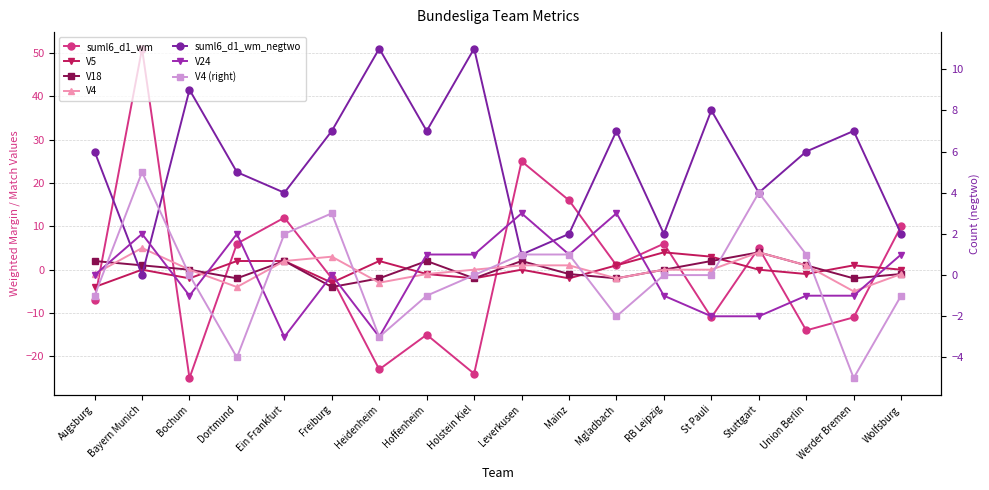

Reading right to left, transcribe all the data shown in this chart.

suml6_d1_wm: Wolfsburg=10	Werder Bremen=-11	Union Berlin=-14	Stuttgart=5	St Pauli=-11	RB Leipzig=6	Mgladbach=1	Mainz=16	Leverkusen=25	Holstein Kiel=-24	Hoffenheim=-15	Heidenheim=-23	Freiburg=-2	Ein Frankfurt=12	Dortmund=6	Bochum=-25	Bayern Munich=51	Augsburg=-7
V5: Wolfsburg=0	Werder Bremen=1	Union Berlin=-1	Stuttgart=0	St Pauli=3	RB Leipzig=4	Mgladbach=1	Mainz=-2	Leverkusen=0	Holstein Kiel=-2	Hoffenheim=-1	Heidenheim=2	Freiburg=-3	Ein Frankfurt=2	Dortmund=2	Bochum=-2	Bayern Munich=0	Augsburg=-4
V18: Wolfsburg=-1	Werder Bremen=-2	Union Berlin=1	Stuttgart=4	St Pauli=2	RB Leipzig=0	Mgladbach=-2	Mainz=-1	Leverkusen=2	Holstein Kiel=-2	Hoffenheim=2	Heidenheim=-2	Freiburg=-4	Ein Frankfurt=2	Dortmund=-2	Bochum=0	Bayern Munich=1	Augsburg=2
V24: Wolfsburg=1	Werder Bremen=-1	Union Berlin=-1	Stuttgart=-2	St Pauli=-2	RB Leipzig=-1	Mgladbach=3	Mainz=1	Leverkusen=3	Holstein Kiel=1	Hoffenheim=1	Heidenheim=-3	Freiburg=0	Ein Frankfurt=-3	Dortmund=2	Bochum=-1	Bayern Munich=2	Augsburg=0
suml6_d1_wm_negtwo: Wolfsburg=2	Werder Bremen=7	Union Berlin=6	Stuttgart=4	St Pauli=8	RB Leipzig=2	Mgladbach=7	Mainz=2	Leverkusen=1	Holstein Kiel=11	Hoffenheim=7	Heidenheim=11	Freiburg=7	Ein Frankfurt=4	Dortmund=5	Bochum=9	Bayern Munich=0	Augsburg=6
V4: Wolfsburg=-1	Werder Bremen=-5	Union Berlin=1	Stuttgart=4	St Pauli=0	RB Leipzig=0	Mgladbach=-2	Mainz=1	Leverkusen=1	Holstein Kiel=0	Hoffenheim=-1	Heidenheim=-3	Freiburg=3	Ein Frankfurt=2	Dortmund=-4	Bochum=0	Bayern Munich=5	Augsburg=-1